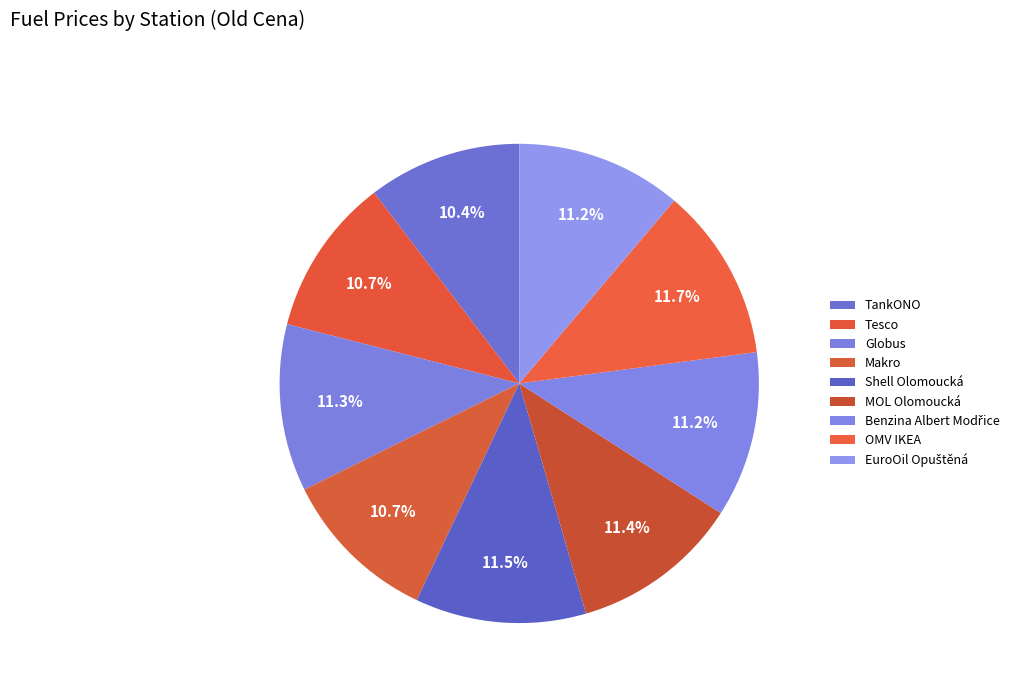

Count the number of slices in the pie.

9